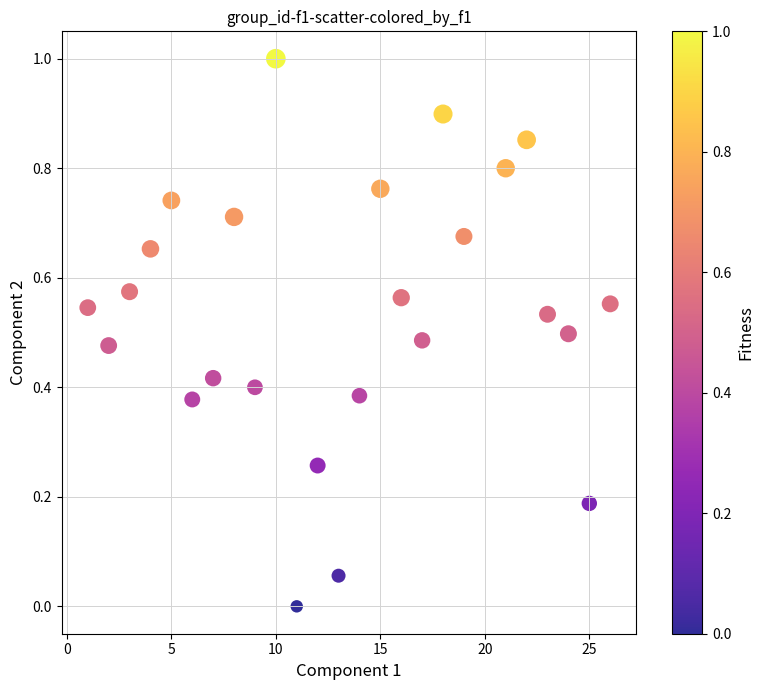

What is the range of Y values (max minus min)?

1.0